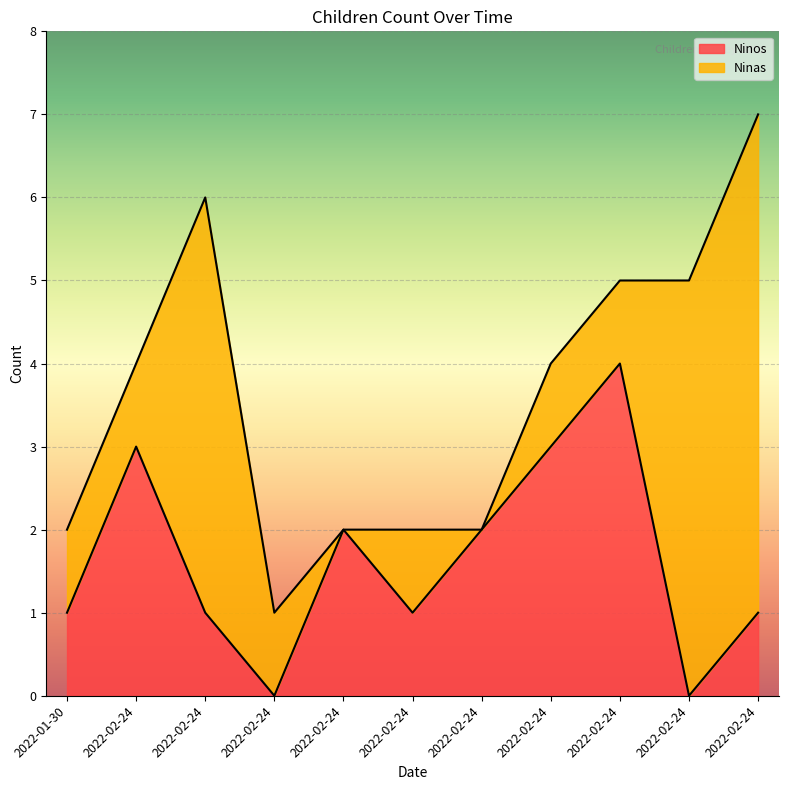

At which category does the chart reach its peak across all series?

2022-02-24